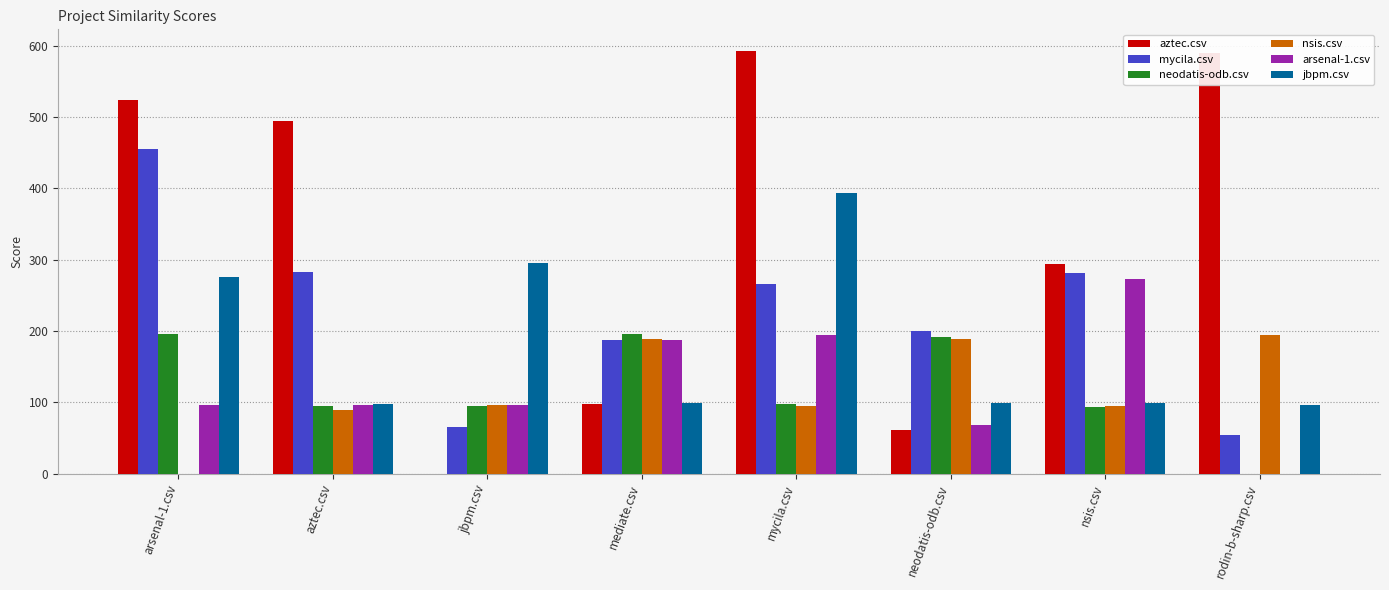

Which series has the largest total across all categories?

aztec.csv